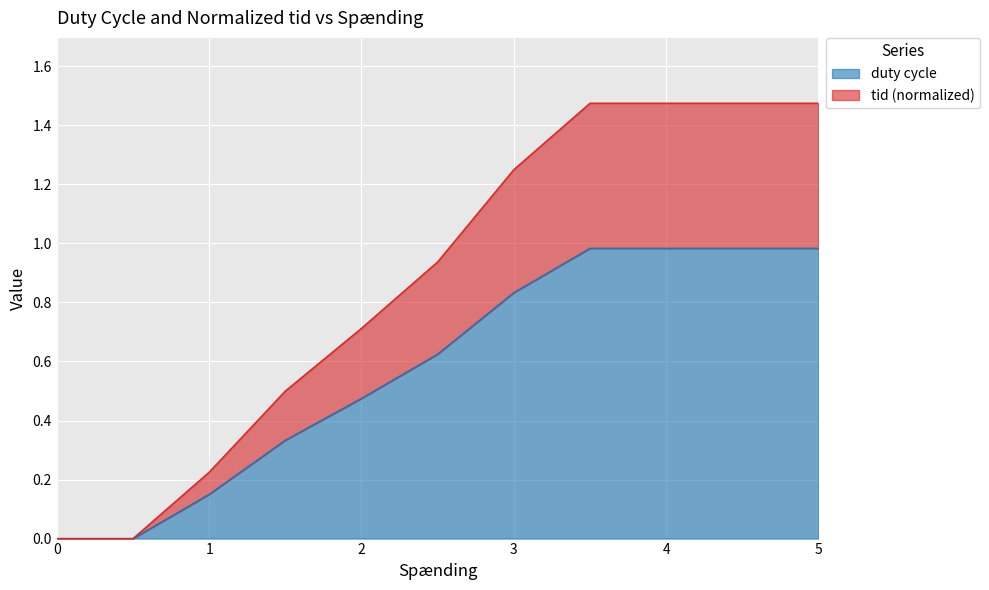

What is the spread (max minus min) of values at 1.5?

0.2